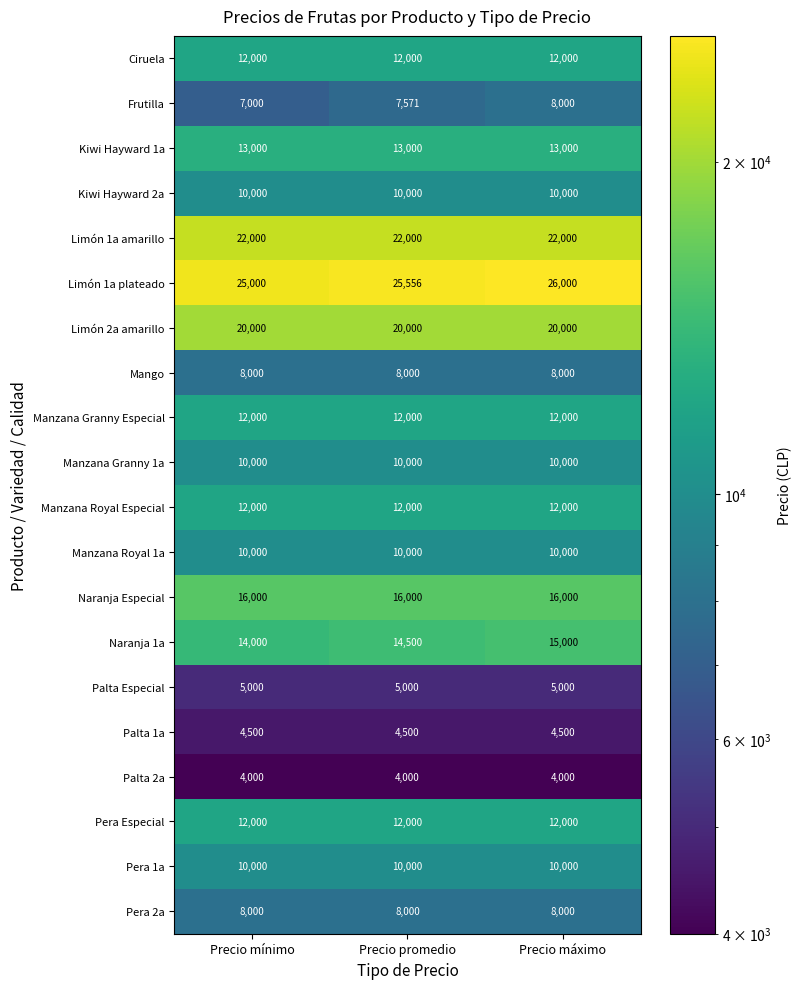

What is the minimum value for Manzana Granny Especial?

12000